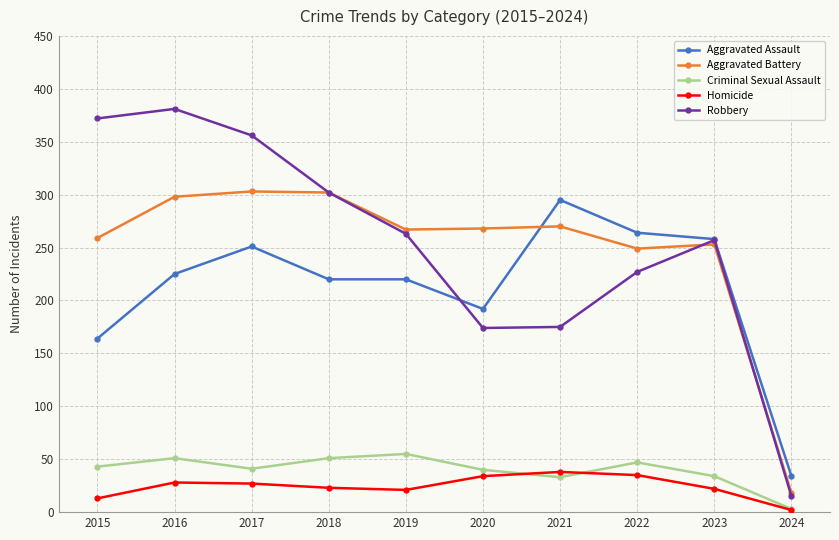

What is the maximum value for Aggravated Assault?

295